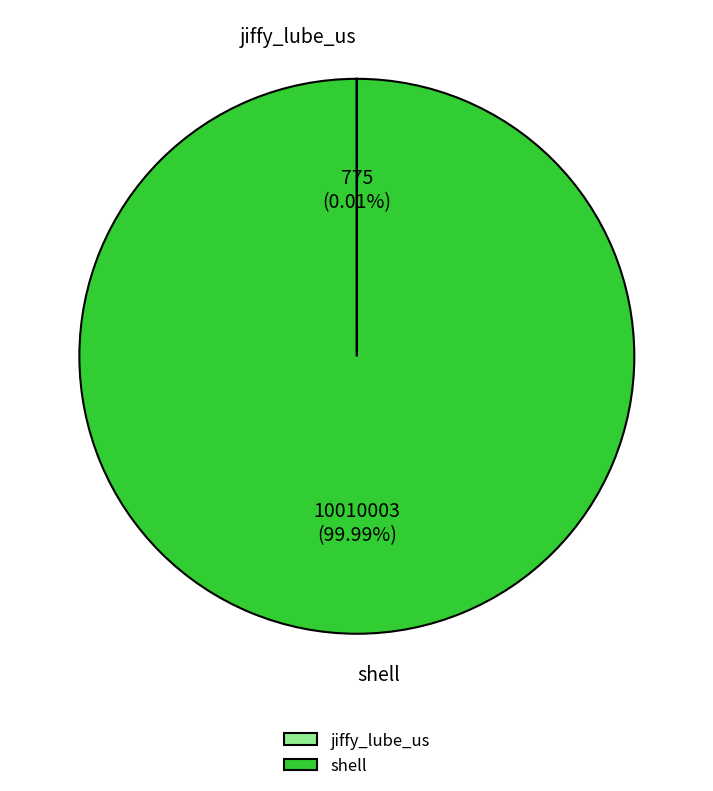

Which slice is the largest?

shell